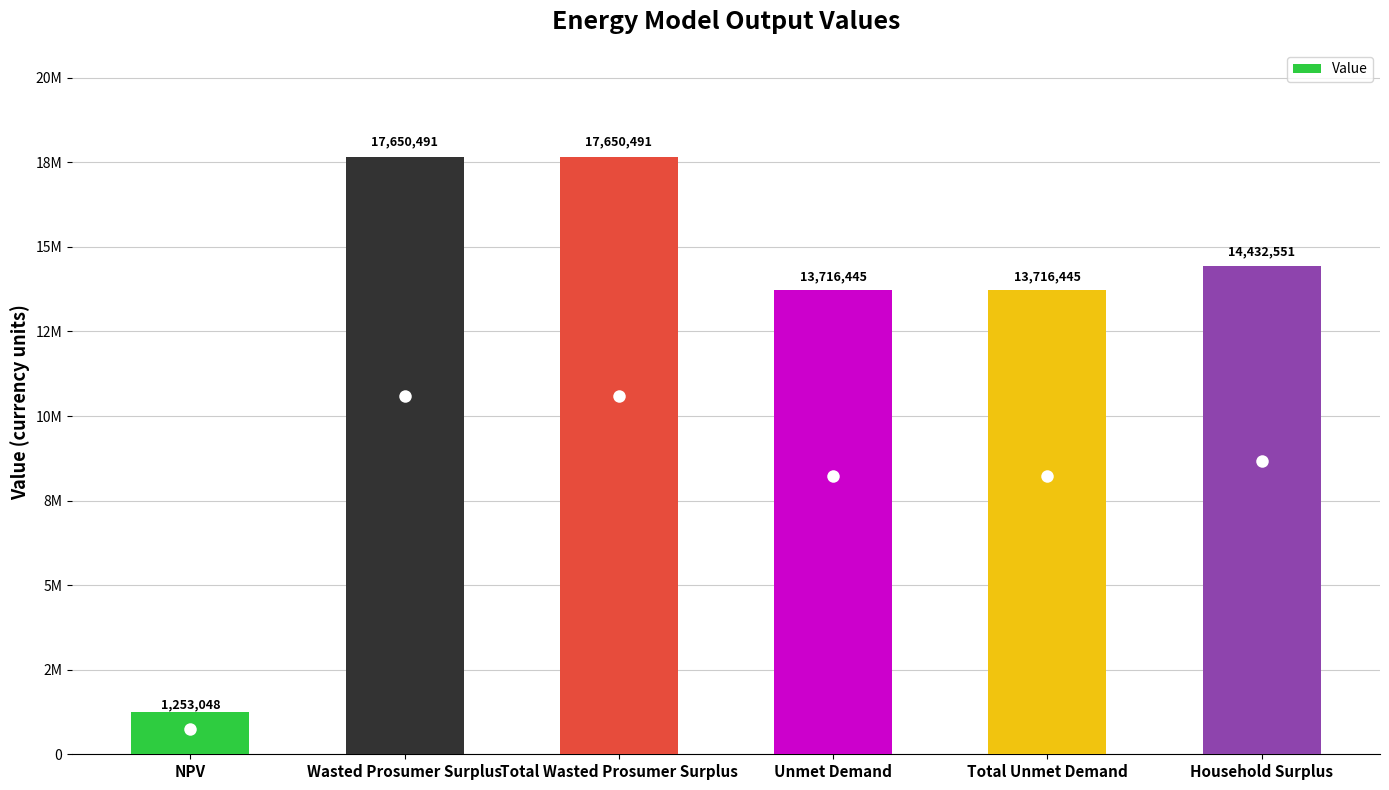

Reading left to right, list all the values displayed in this chart.

1253047.8	17650490.9	17650490.9	13716444.9	13716444.9	14432551.3